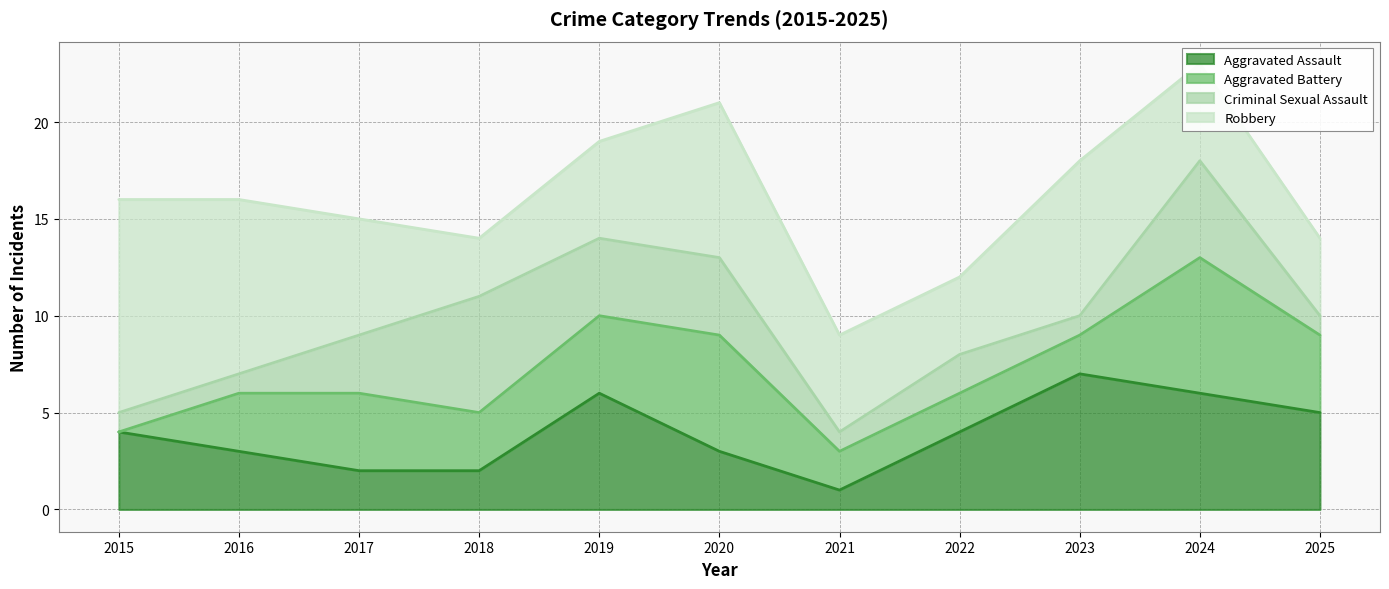

Count the Aggravated Battery values in the range 2 to 4.

8